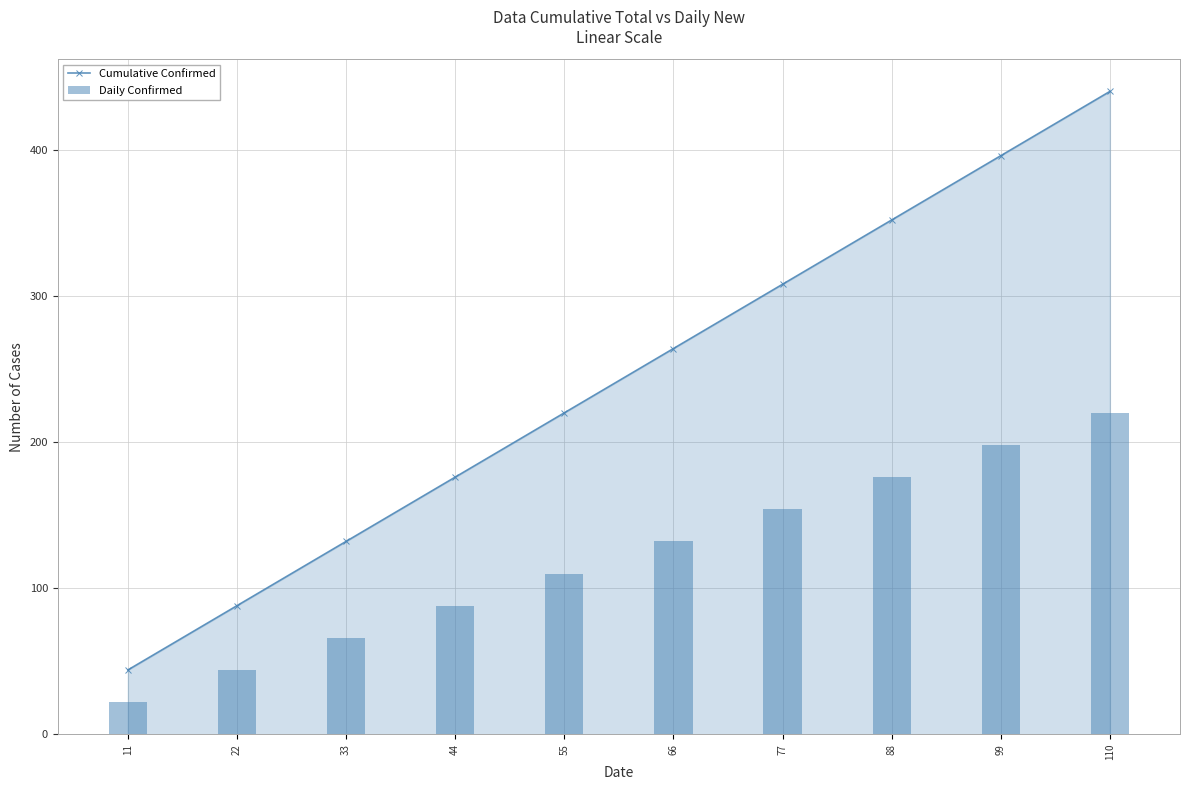

The value of Cumulative Confirmed at 110 is 161. True or false?

False